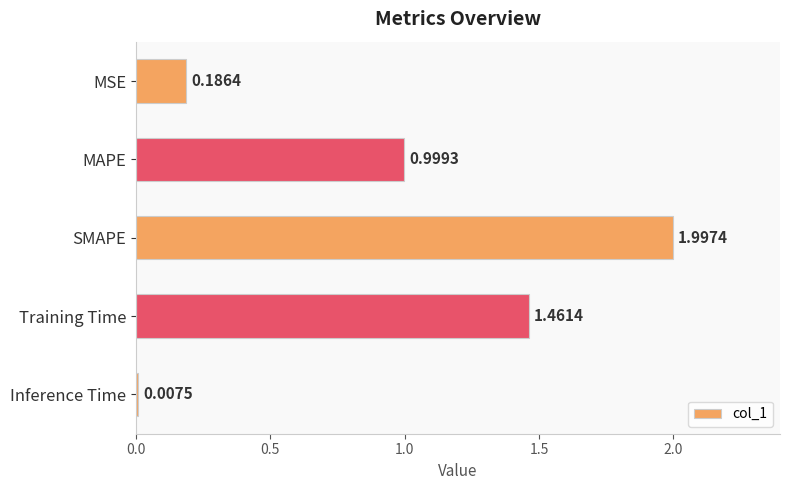

What is the label of the 2nd bar from the bottom?

Training Time